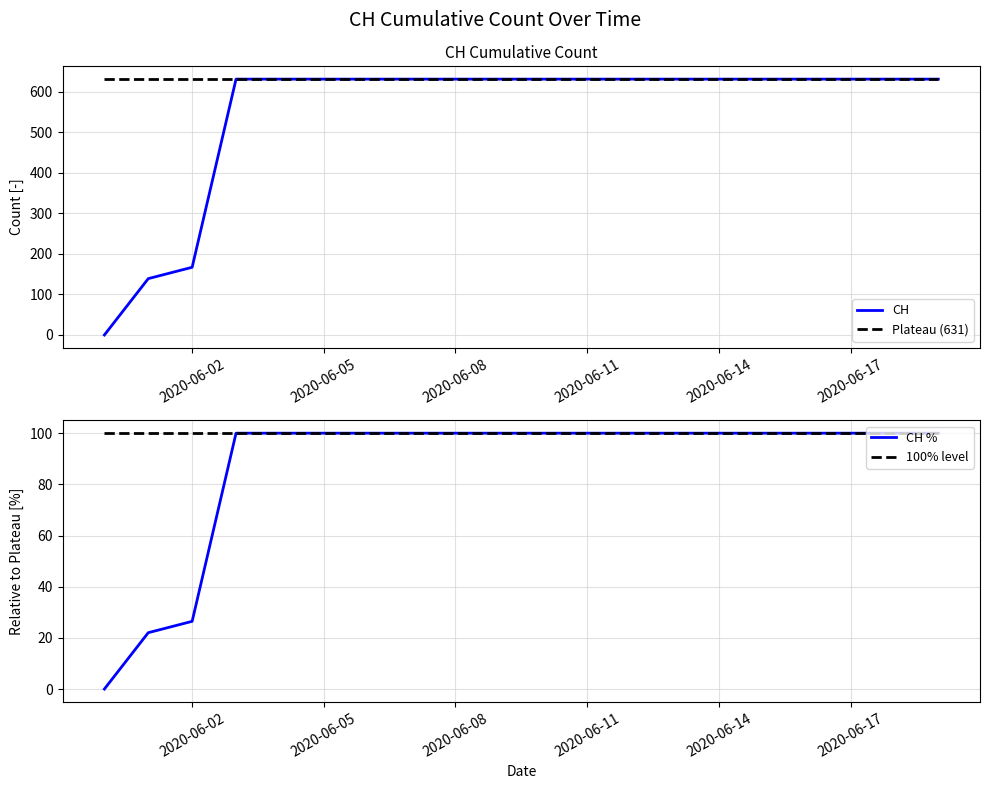

What is the maximum value for Plateau (631)?

631